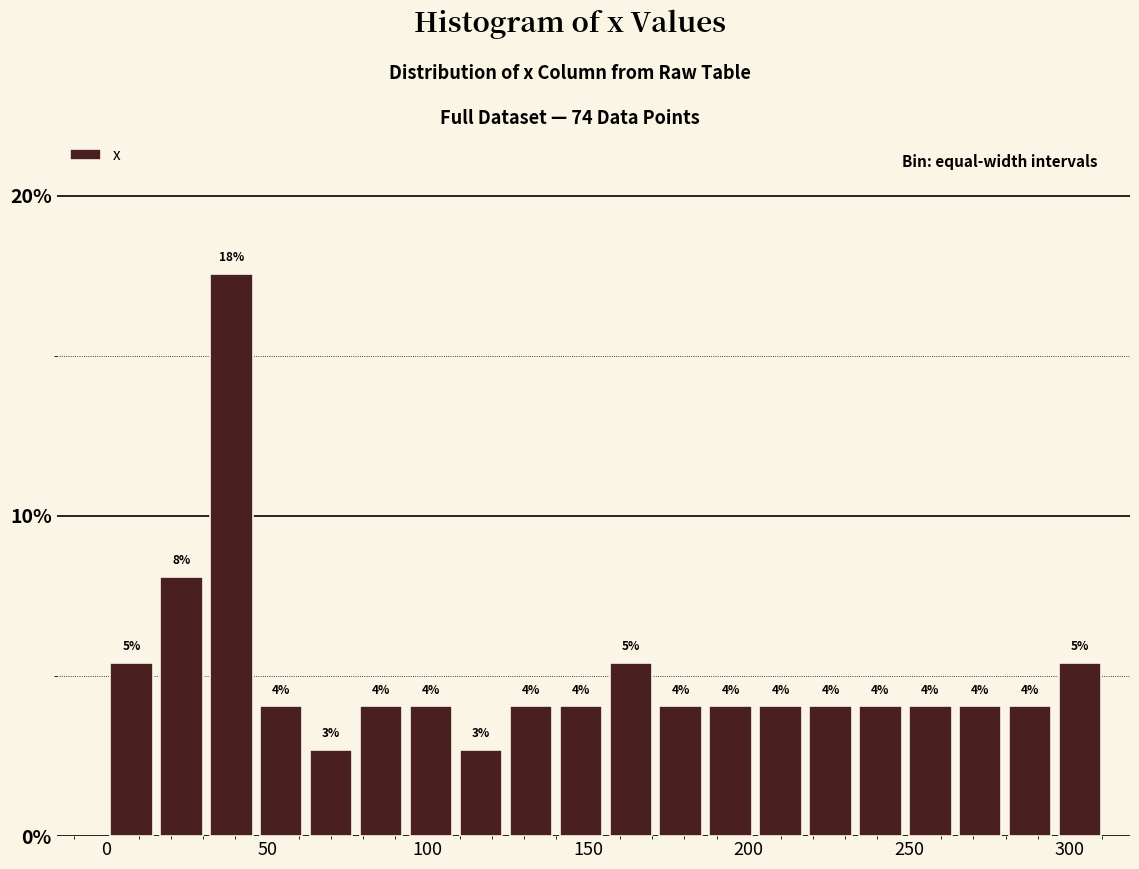

Around what value on the x-axis is the tallest bar? Give the approximate position of its centre, as read against the axis.

40